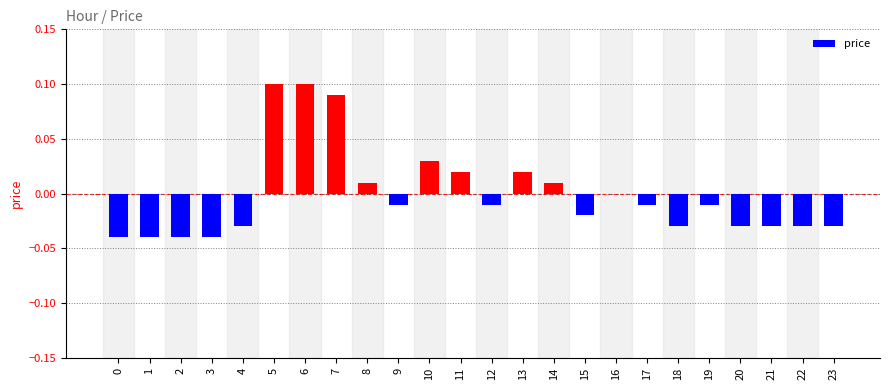

Between 23 and 6, which is larger?

6